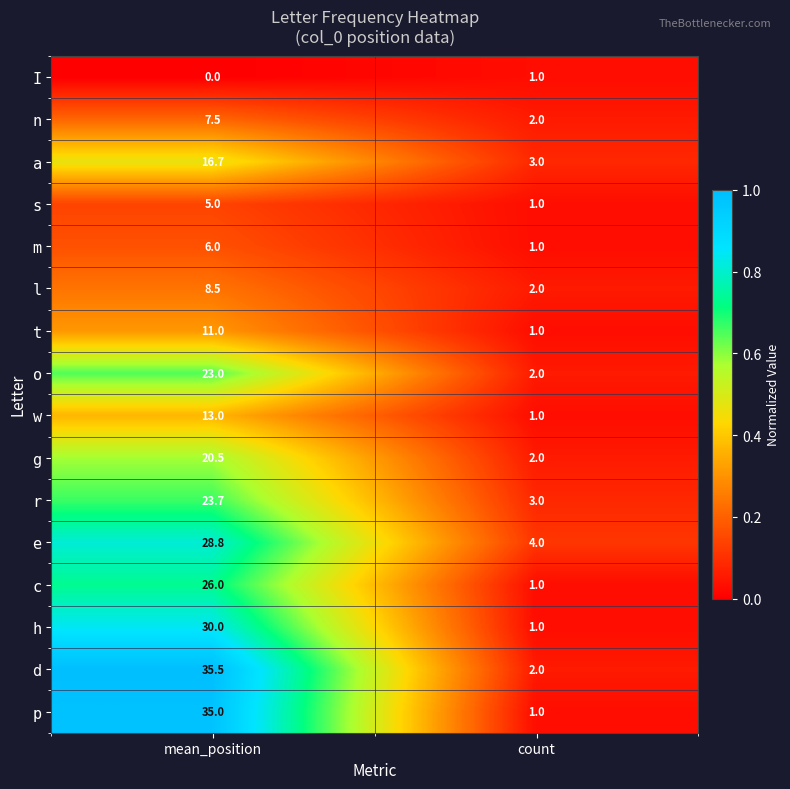

True or false: g has a value of 2.0 at count.

True